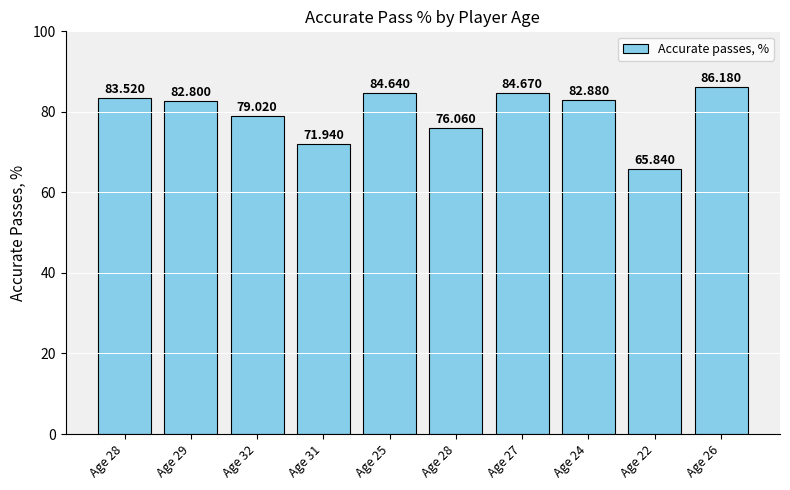

True or false: the data shows 71.9 at Age 31.

True